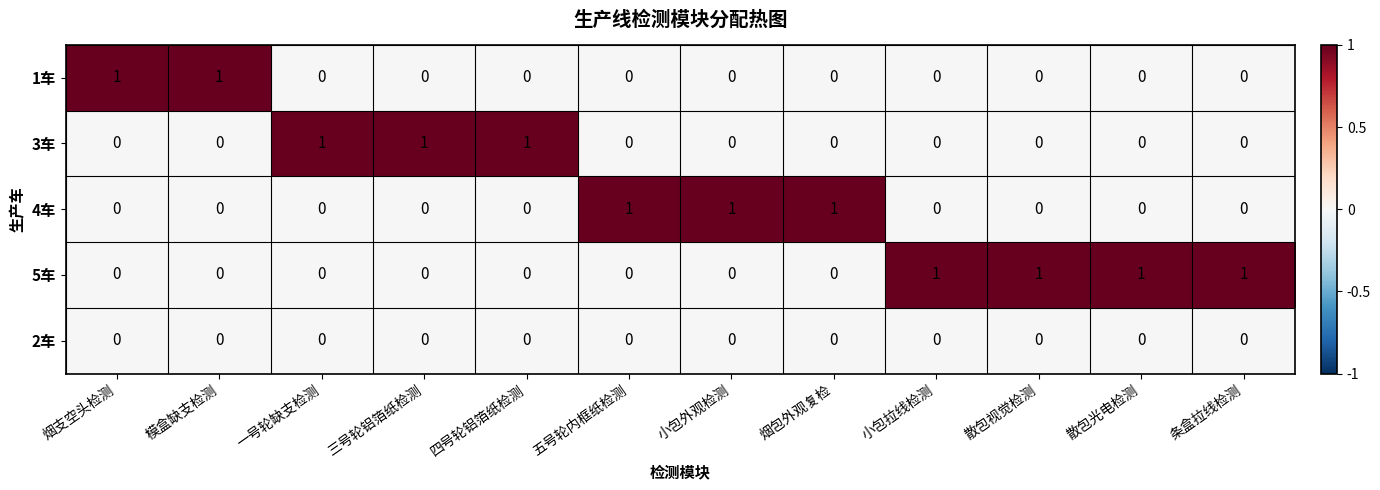

Which series has the largest total across all categories?

5车